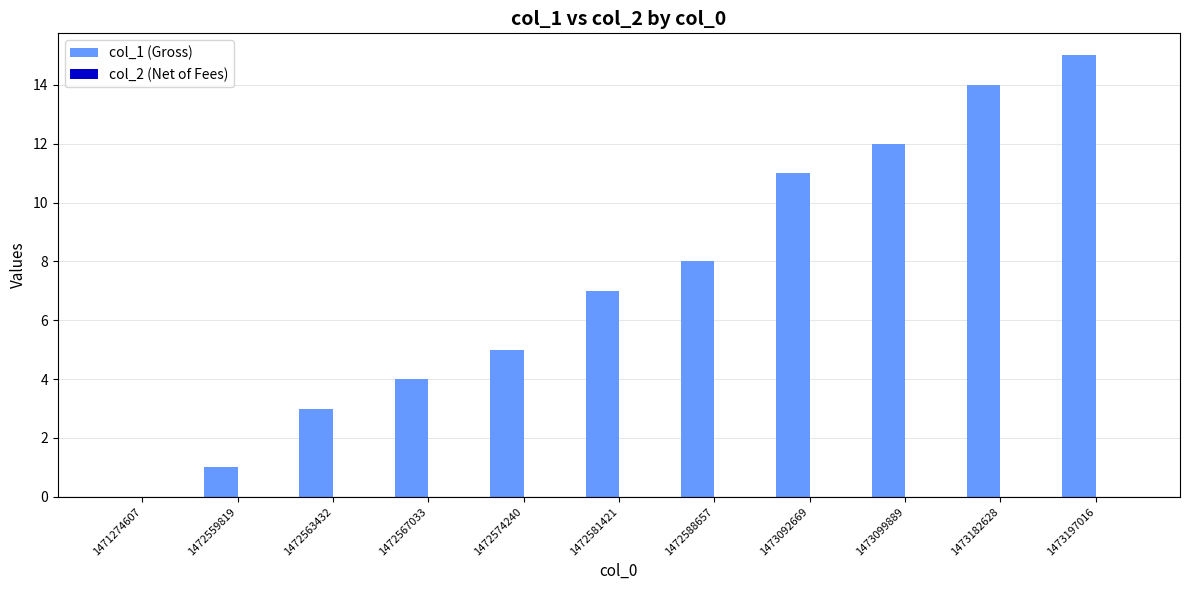

Which has a higher value, 1473092669 or 1472559819?

1473092669